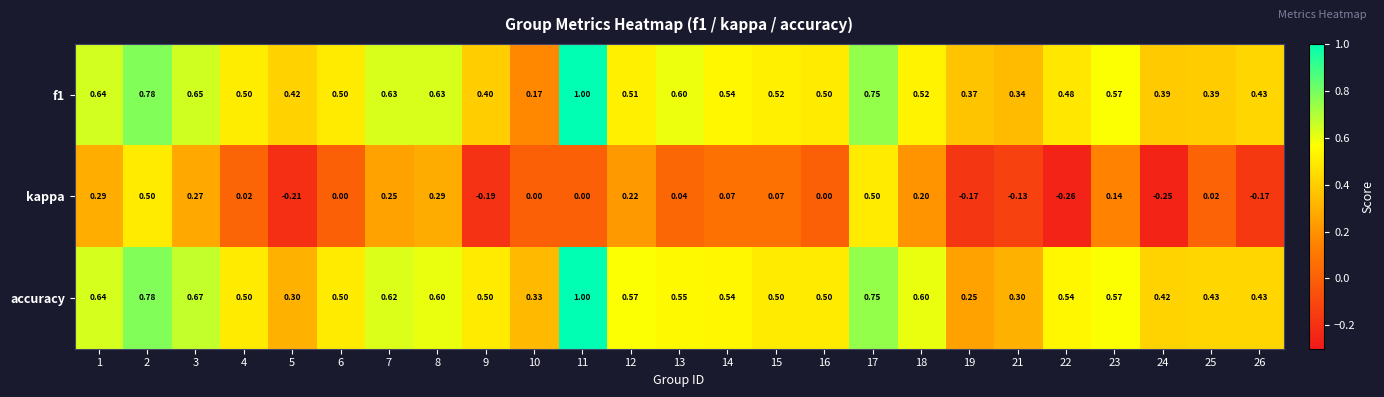

Which series changed the most between 2 and 18?

kappa